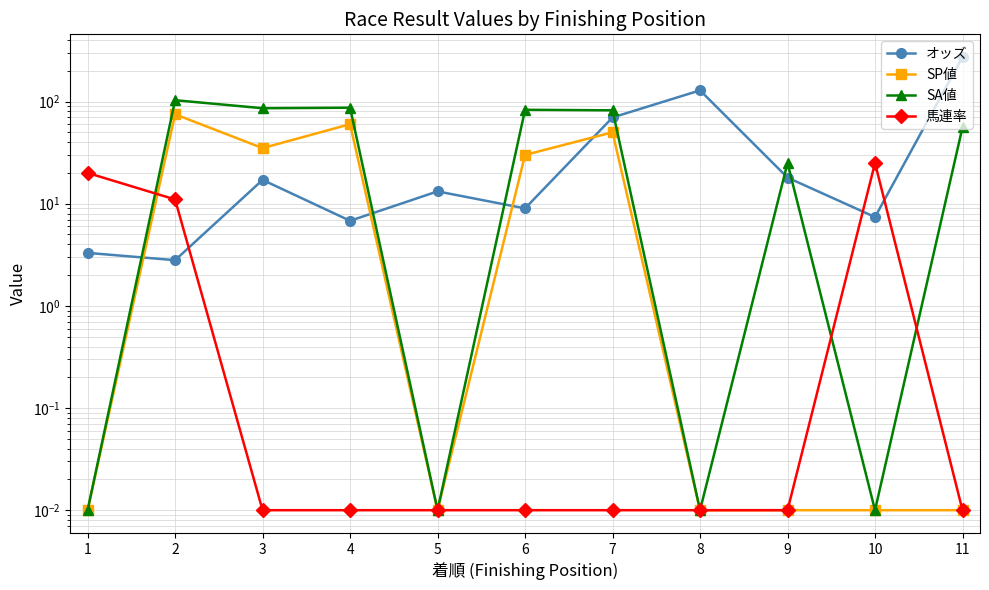

Which series has the widest spread of values?

オッズ